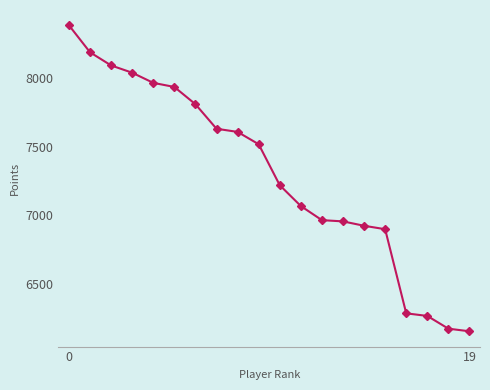

How many values are below 7519?

10